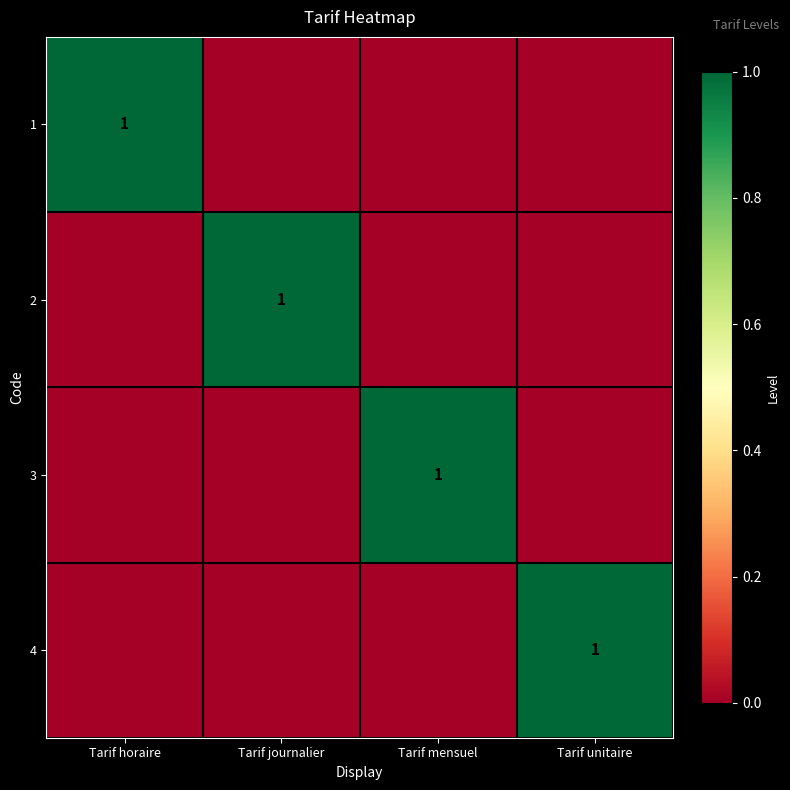

How many data points does each series have?

4